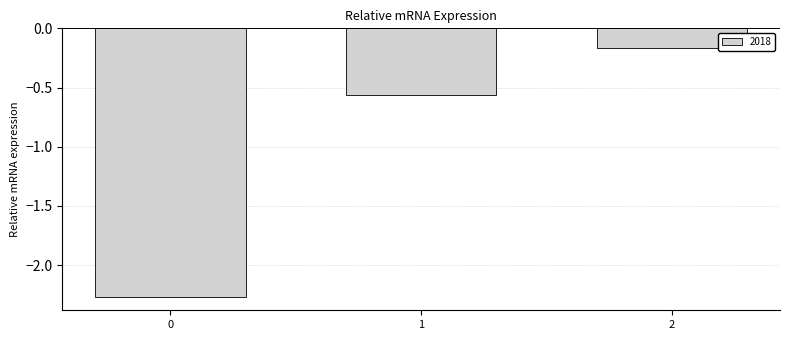

The value at 0 is -3.6. True or false?

False